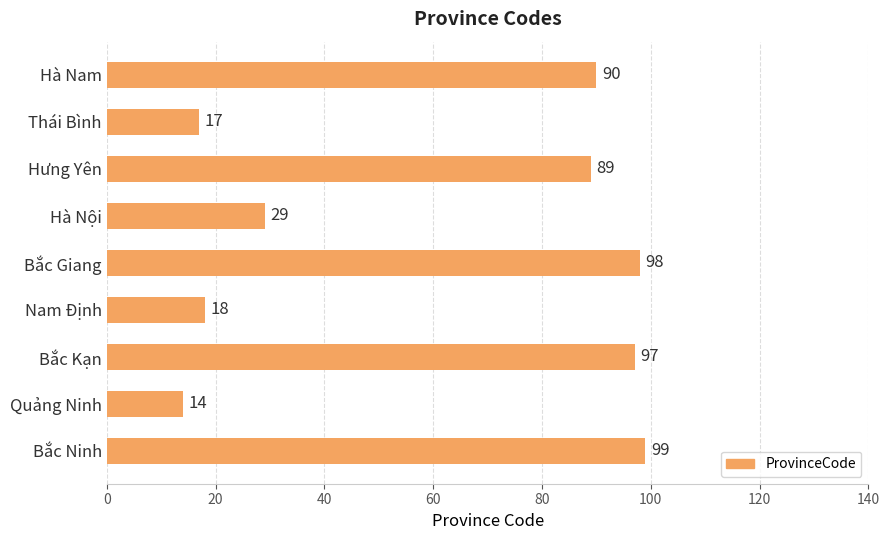

What is the difference between the maximum and minimum values?

85